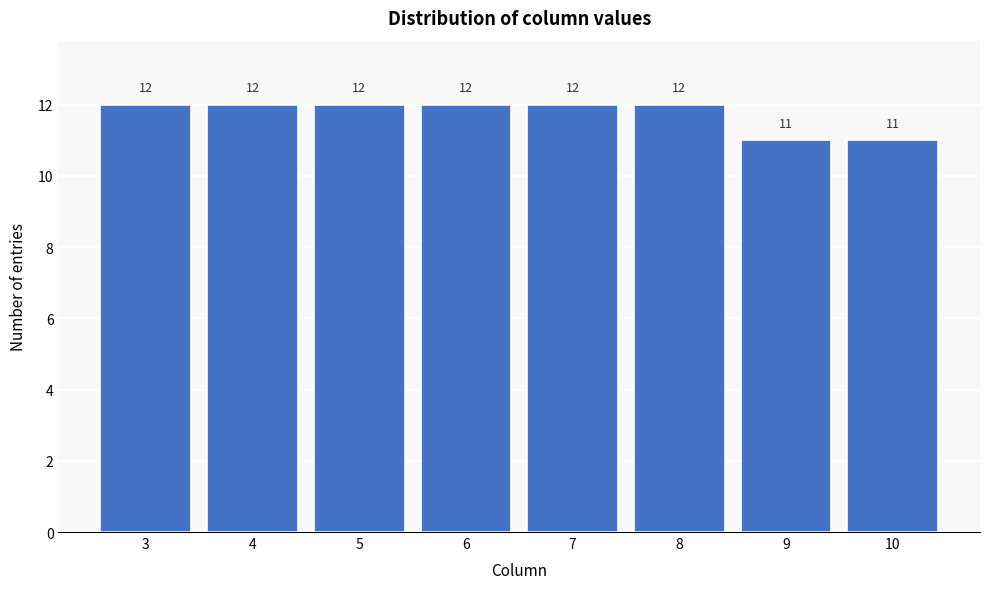

Reading left to right, what are all the values shown in this chart?

3=12	4=12	5=12	6=12	7=12	8=12	9=11	10=11